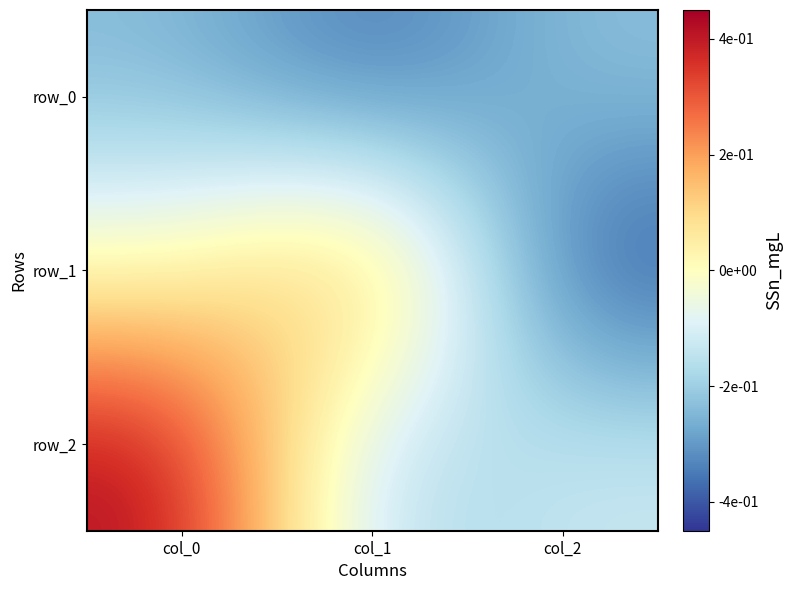

At which label does row_2 first exceed 0?

col_0